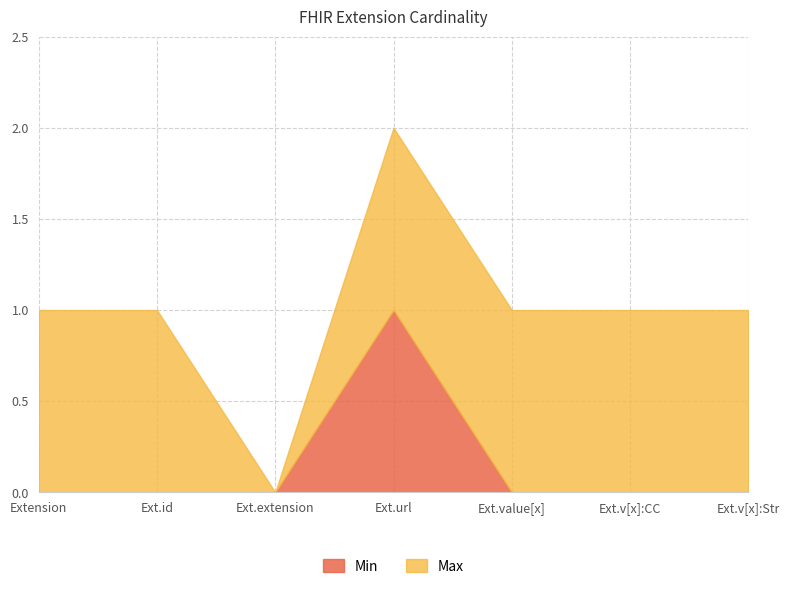

What is the difference between the highest and lowest values at Extension.id?

1